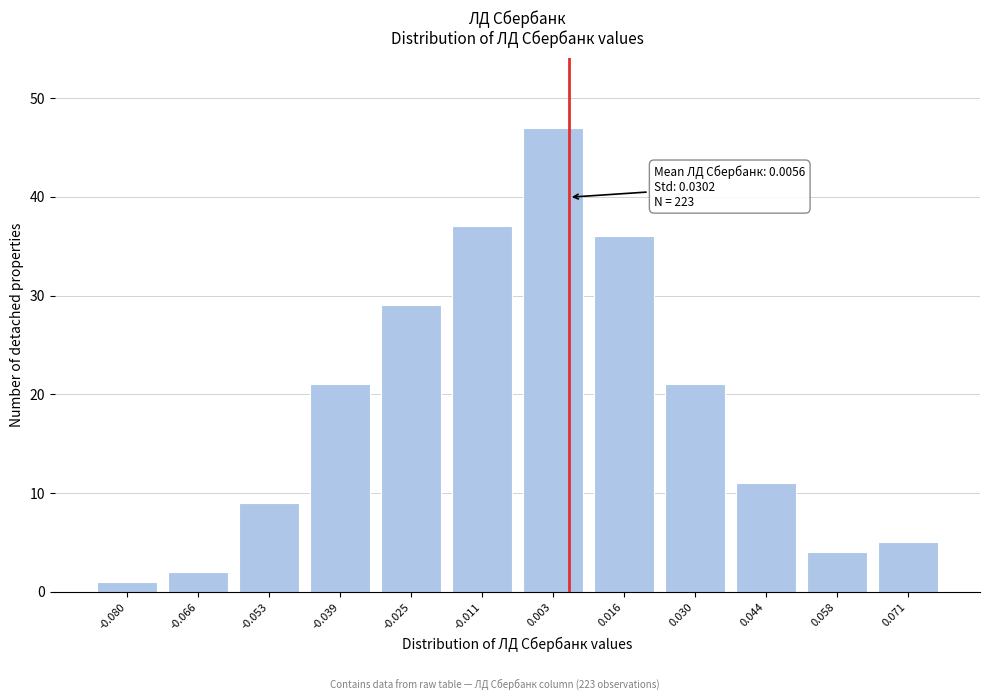

Reading left to right, what are all the values shown in this chart?

1	2	9	21	29	37	47	36	21	11	4	5